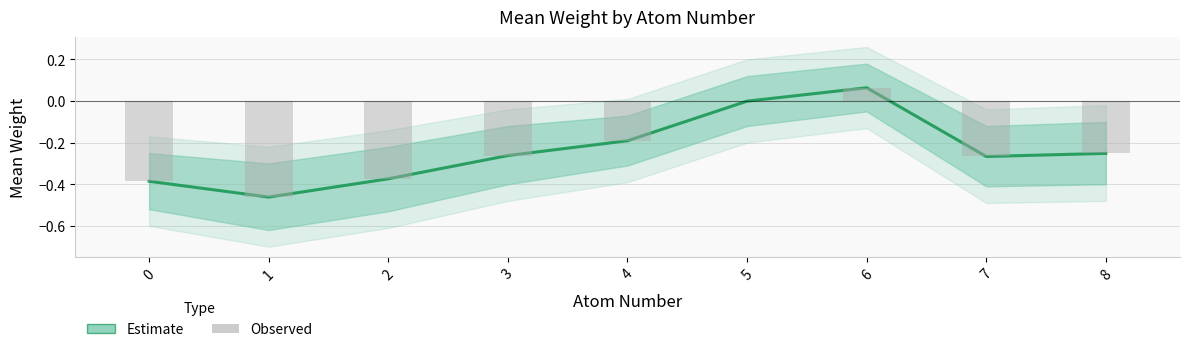

Reading left to right, what are all the values shown in this chart?

Estimate: -0.4	-0.5	-0.4	-0.3	-0.2	-0.0	0.1	-0.3	-0.3
Observed: -0.4	-0.5	-0.4	-0.3	-0.2	-0.0	0.1	-0.3	-0.3